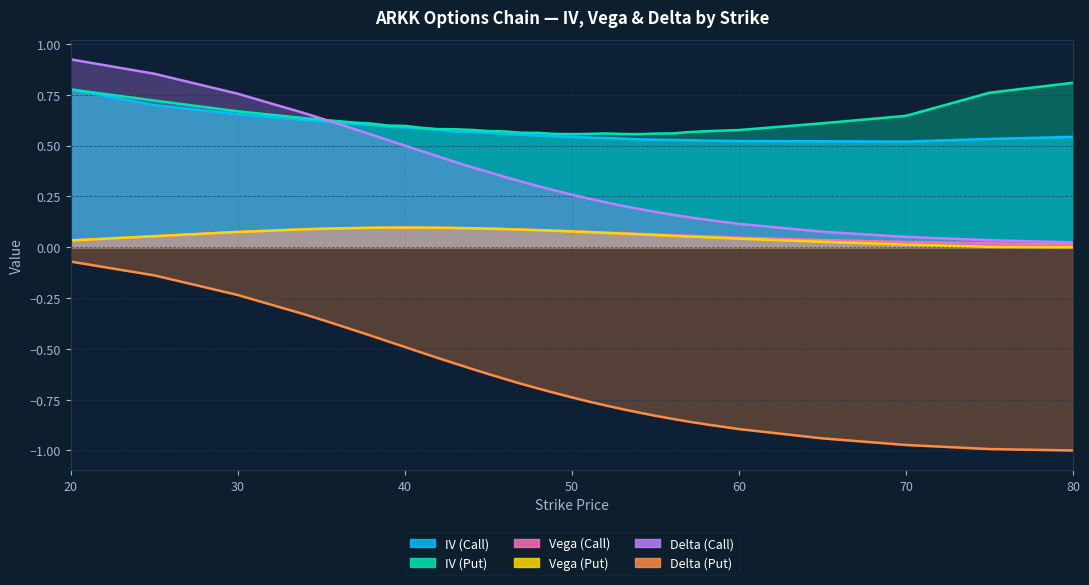

Reading right to left, what are all the values shown in this chart?

IV (Call): 0.5	0.5	0.5	0.5	0.5	0.5	0.5	0.5	0.5	0.5	0.5	0.5	0.5	0.5	0.5	0.5	0.6	0.6	0.6	0.6	0.6	0.6	0.6	0.6	0.6	0.6	0.6	0.6	0.6	0.6	0.7	0.7	0.8
IV (Put): 0.8	0.8	0.6	0.6	0.6	0.6	0.6	0.6	0.6	0.6	0.6	0.6	0.6	0.6	0.6	0.6	0.6	0.6	0.6	0.6	0.6	0.6	0.6	0.6	0.6	0.6	0.6	0.6	0.6	0.6	0.7	0.7	0.8
Vega (Call): 0.0	0.0	0.0	0.0	0.0	0.1	0.1	0.1	0.1	0.1	0.1	0.1	0.1	0.1	0.1	0.1	0.1	0.1	0.1	0.1	0.1	0.1	0.1	0.1	0.1	0.1	0.1	0.1	0.1	0.1	0.1	0.1	0.0
Vega (Put): 0.0	0.0	0.0	0.0	0.0	0.0	0.1	0.1	0.1	0.1	0.1	0.1	0.1	0.1	0.1	0.1	0.1	0.1	0.1	0.1	0.1	0.1	0.1	0.1	0.1	0.1	0.1	0.1	0.1	0.1	0.1	0.1	0.0
Delta (Call): 0.0	0.0	0.1	0.1	0.1	0.1	0.1	0.2	0.2	0.2	0.2	0.2	0.2	0.3	0.3	0.3	0.3	0.3	0.4	0.4	0.4	0.4	0.5	0.5	0.5	0.6	0.6	0.6	0.6	0.7	0.8	0.9	0.9
Delta (Put): -1.0	-1.0	-1.0	-0.9	-0.9	-0.9	-0.9	-0.8	-0.8	-0.8	-0.8	-0.8	-0.8	-0.7	-0.7	-0.7	-0.7	-0.6	-0.6	-0.6	-0.6	-0.5	-0.5	-0.5	-0.5	-0.4	-0.4	-0.4	-0.4	-0.3	-0.2	-0.1	-0.1